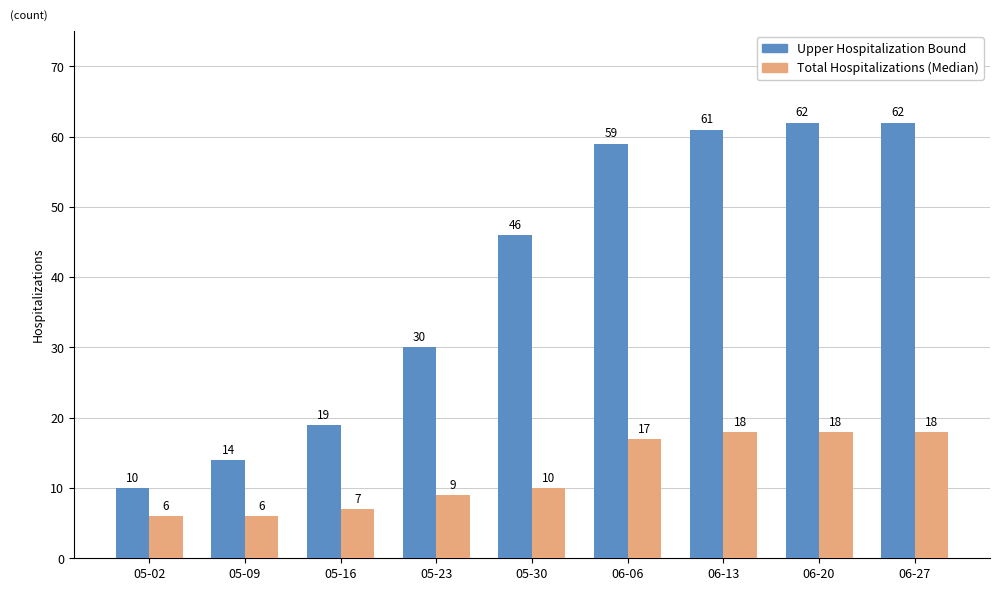

Which category has the lowest value in the Upper Hospitalization Bound series?

05-02